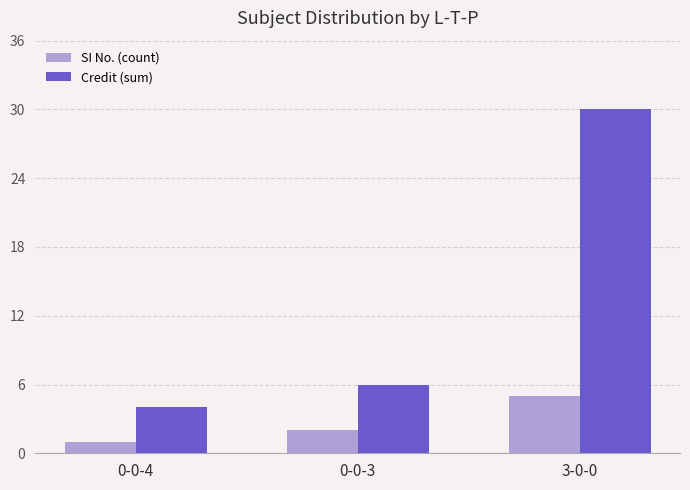

Reading left to right, list all the values displayed in this chart.

SI No. (count): 0-0-4=1	0-0-3=2	3-0-0=5
Credit (sum): 0-0-4=4	0-0-3=6	3-0-0=30